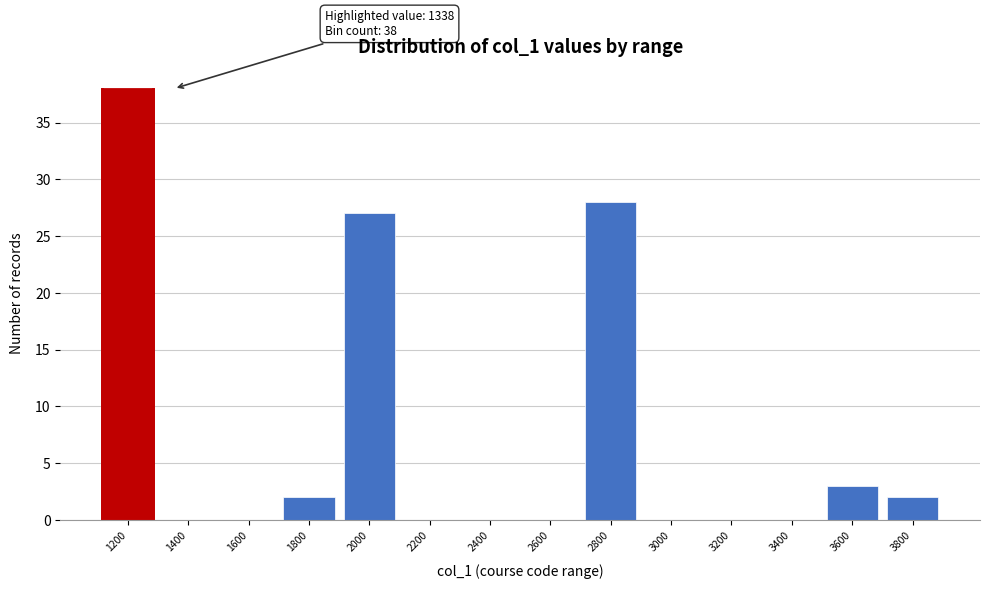

Reading left to right, extract all data points from this chart.

1200=38	1400=0	1600=0	1800=2	2000=27	2200=0	2400=0	2600=0	2800=28	3000=0	3200=0	3400=0	3600=3	3800=2